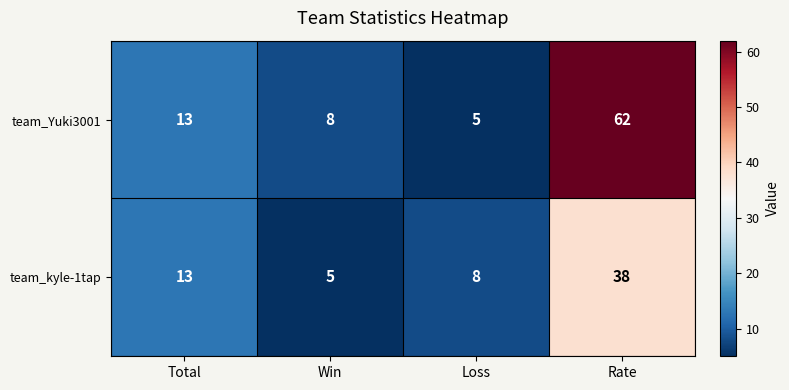

Which label corresponds to the largest value in the chart?

Rate